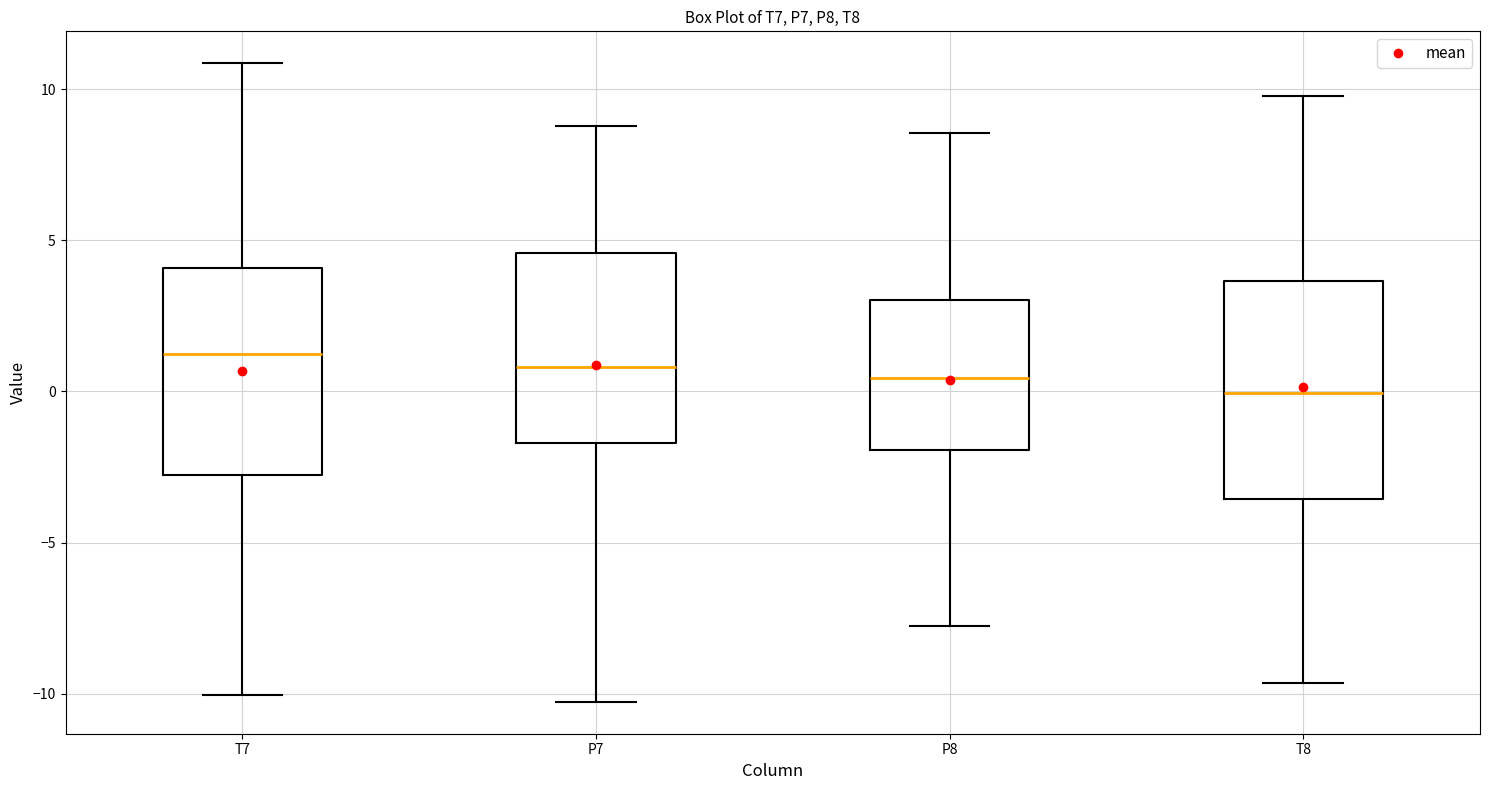

Where does the upper whisker of the box for P8 end on the y-axis? The values are not printed on the chart, so give them approximately, as read against the axis.

8.5